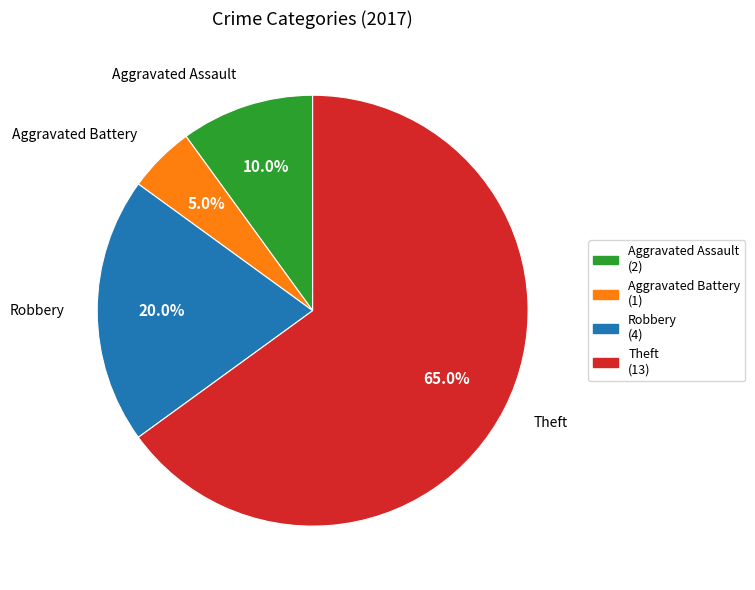

Approximately how many times larger is the value at Robbery compared to Aggravated Assault?

2.0